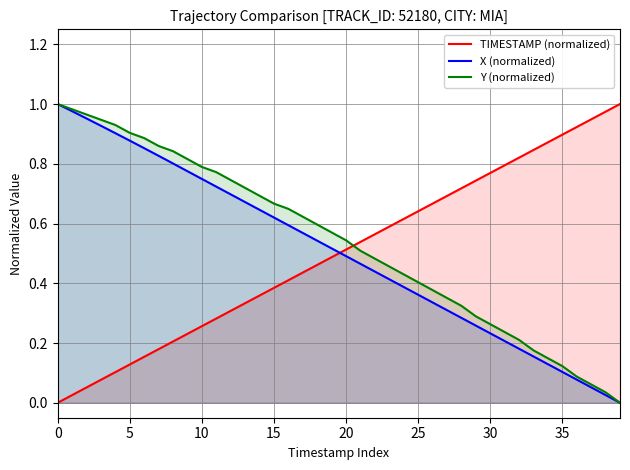

How many data points does each series have?

40